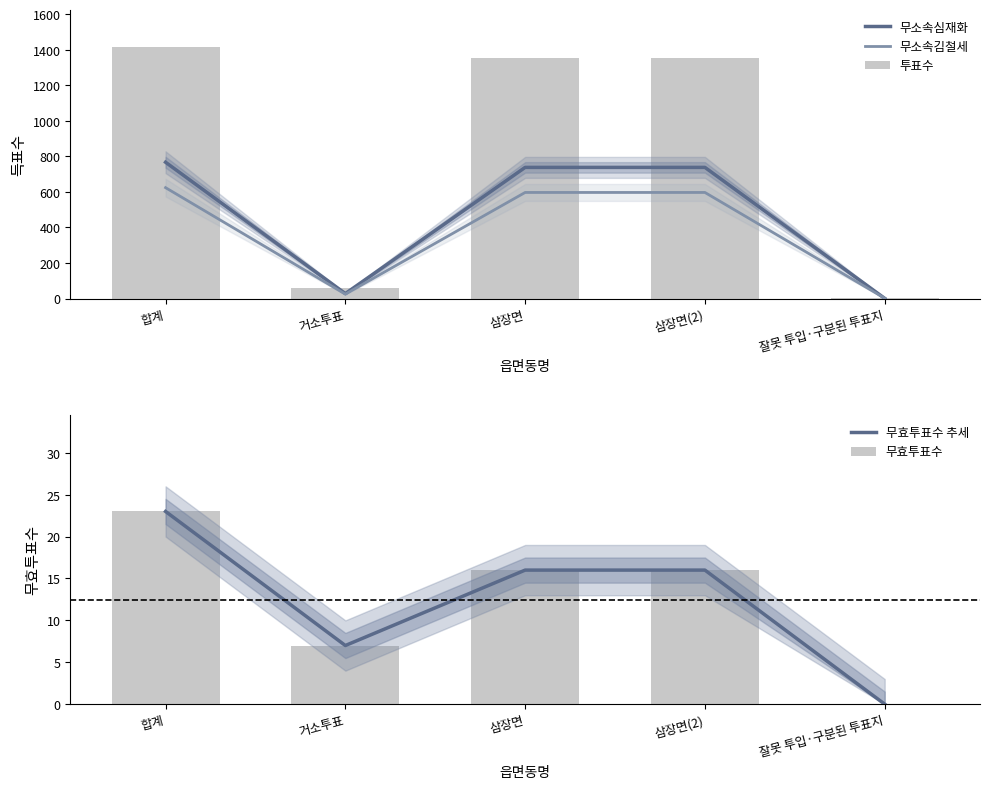

Which series has the widest spread of values?

투표수